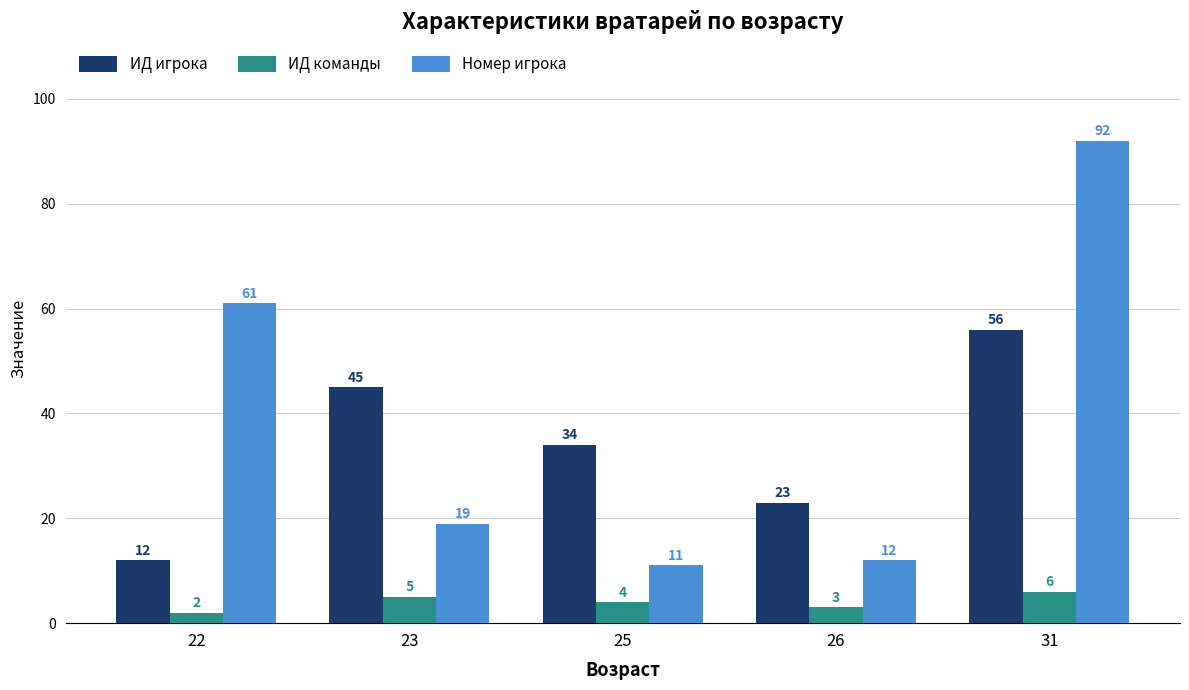

What is the total value across all series at 26?

38